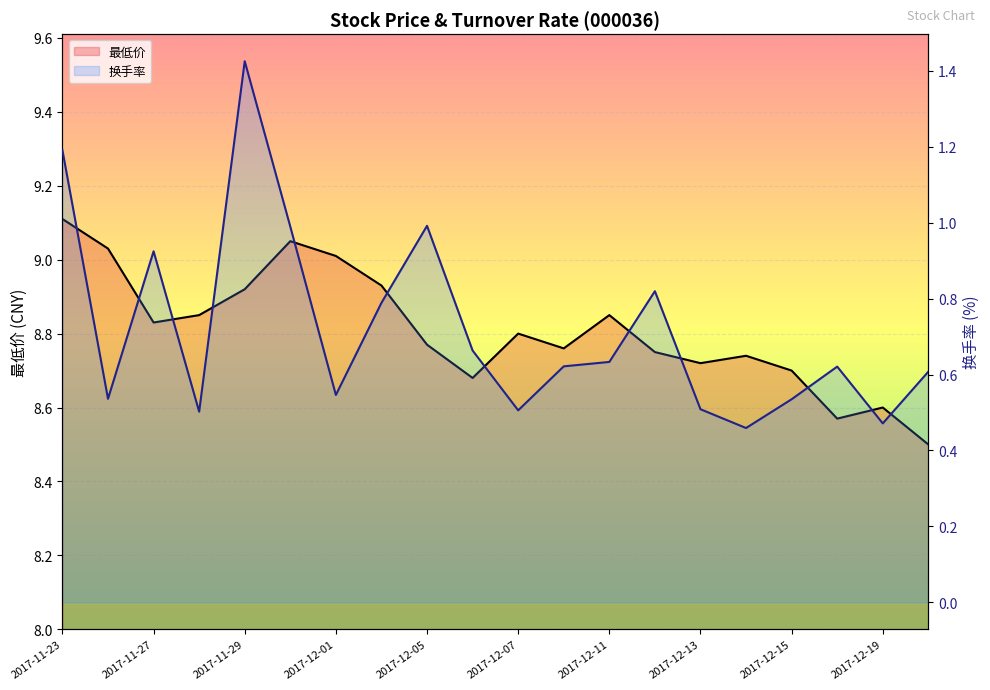

What is the difference between the 换手率 values at 2017-12-20 and 2017-12-15?

0.1